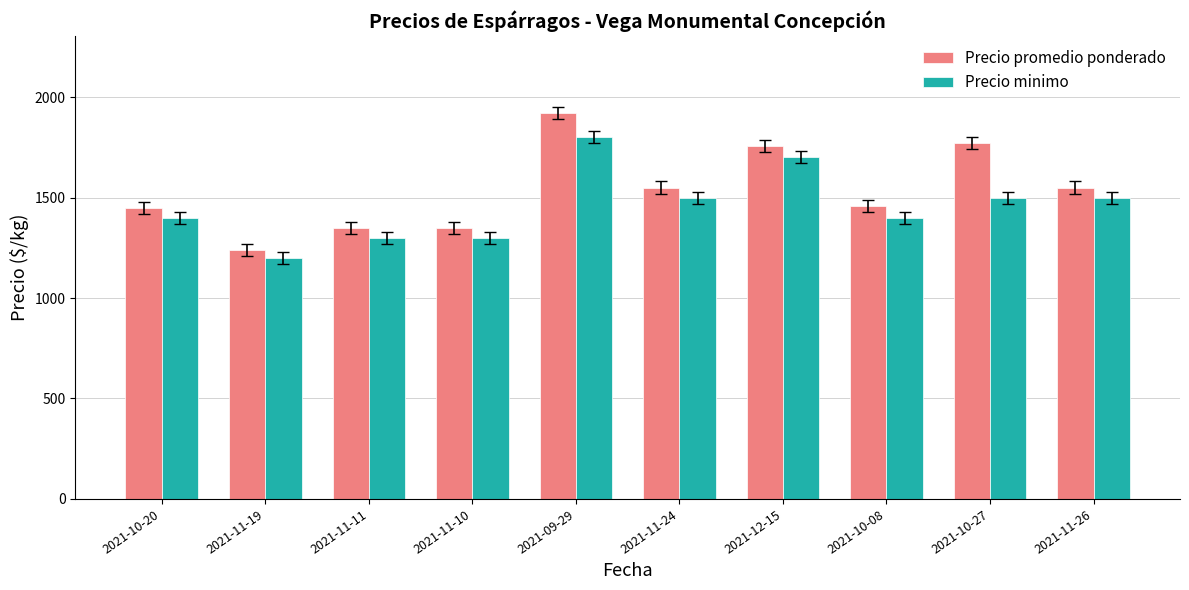

What is the label of the 7th bar from the left?

2021-12-15